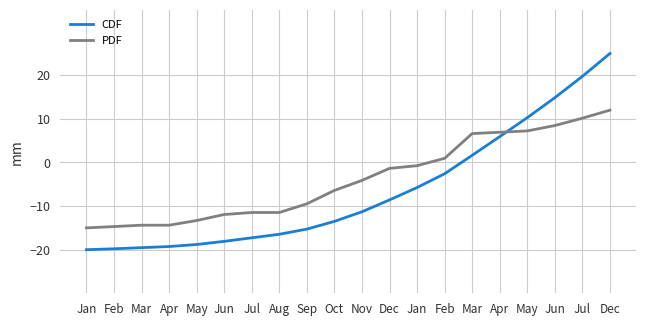

How many values in the PDF series exceed -4?

9